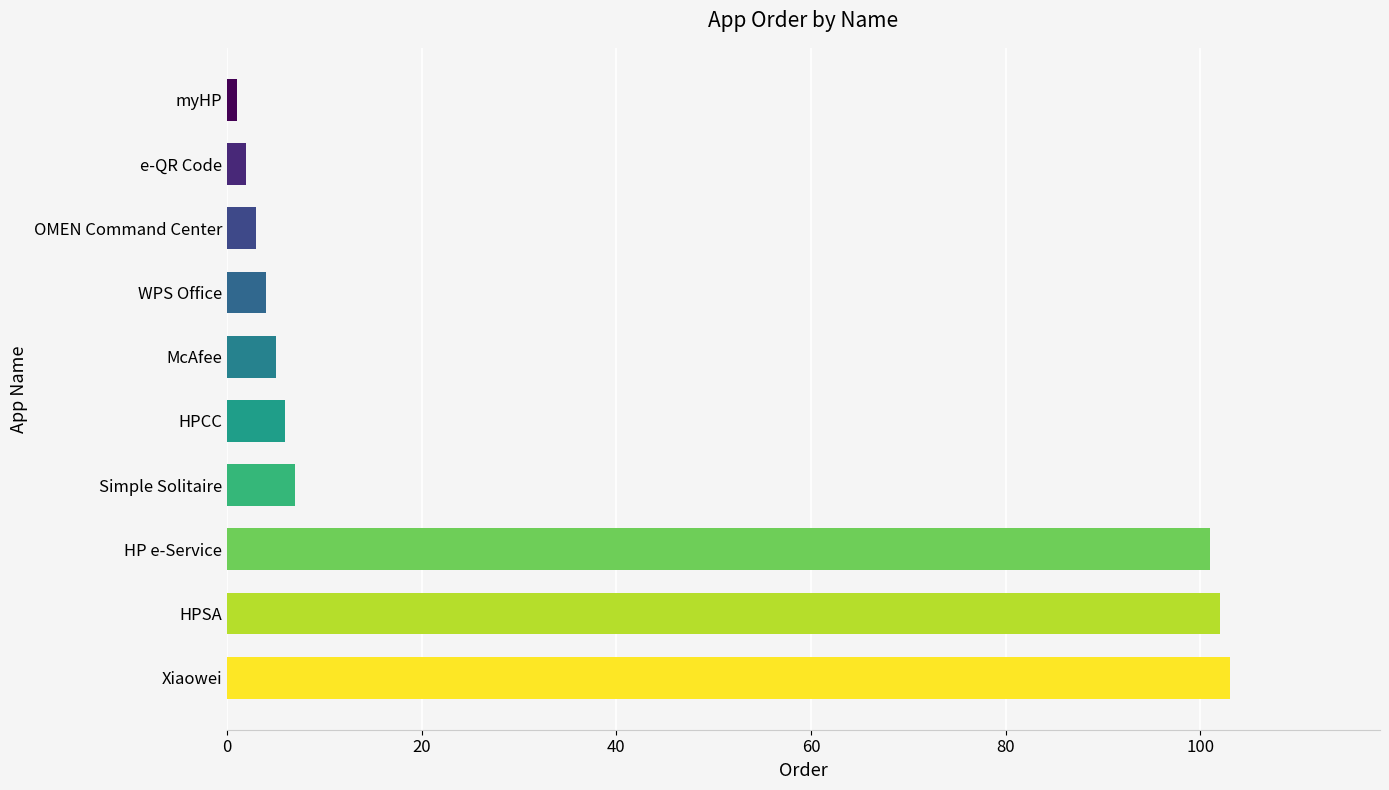

True or false: the data shows 103 at Xiaowei.

True